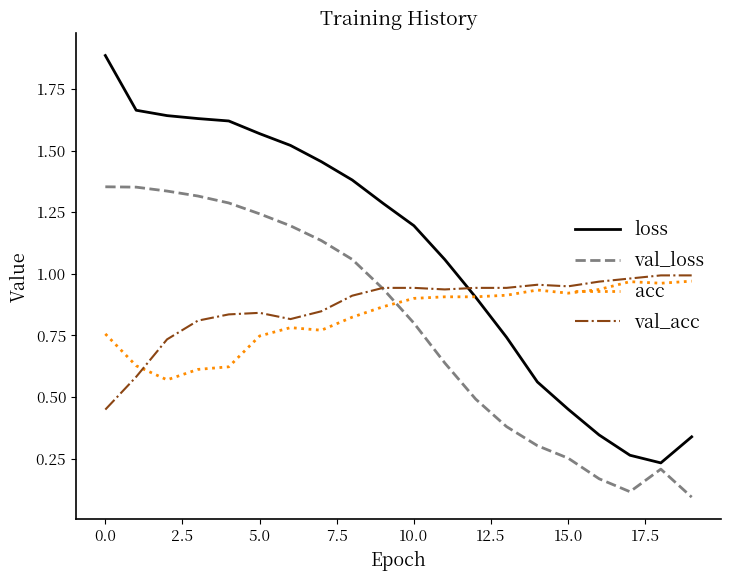

What are all the series names shown in the legend?

loss, val_loss, acc, val_acc